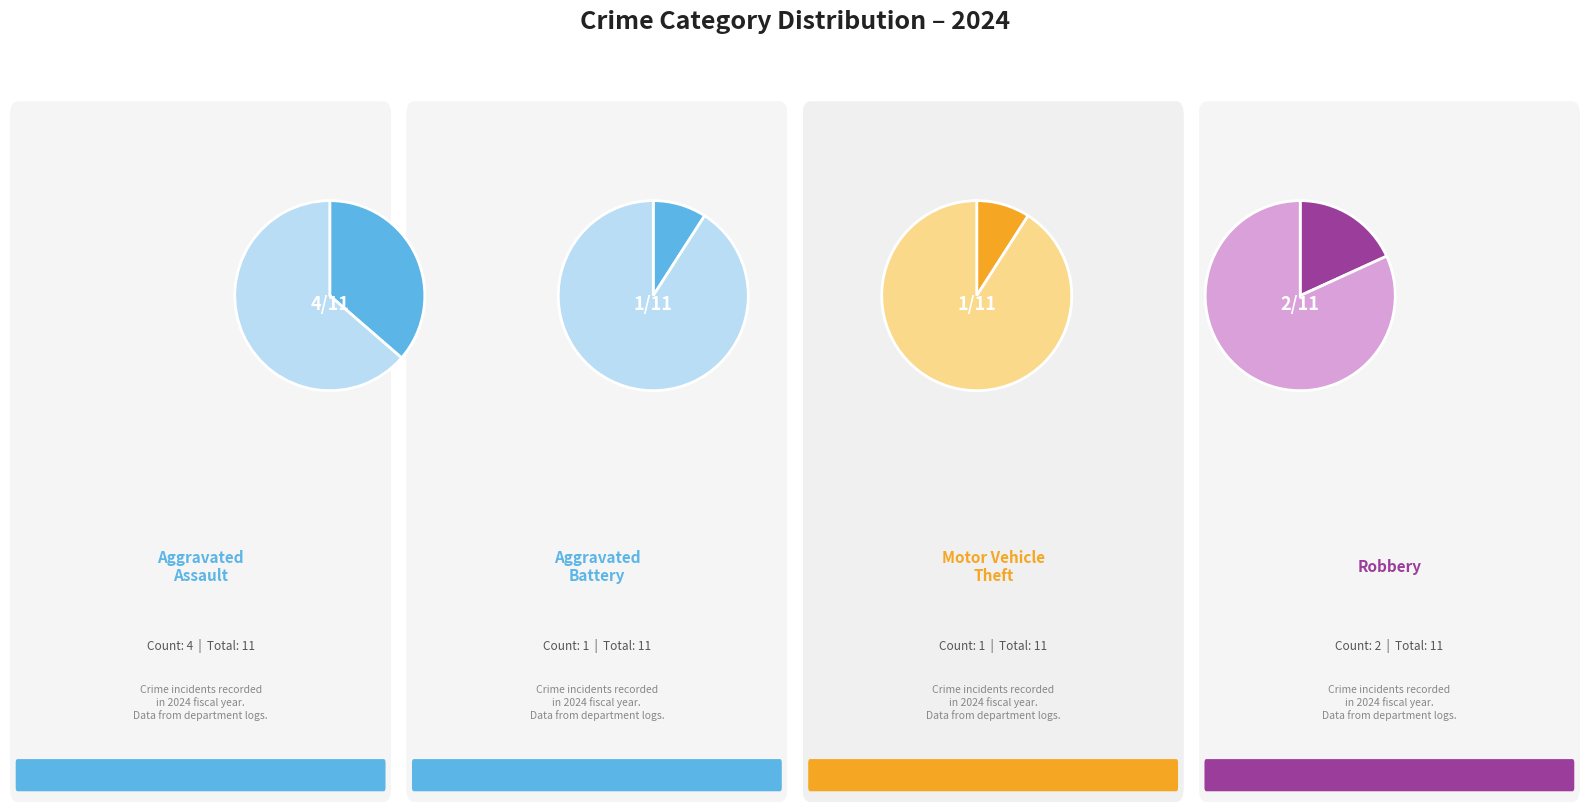

Is it true that Aggravated Assault is 24% of the pie?

False